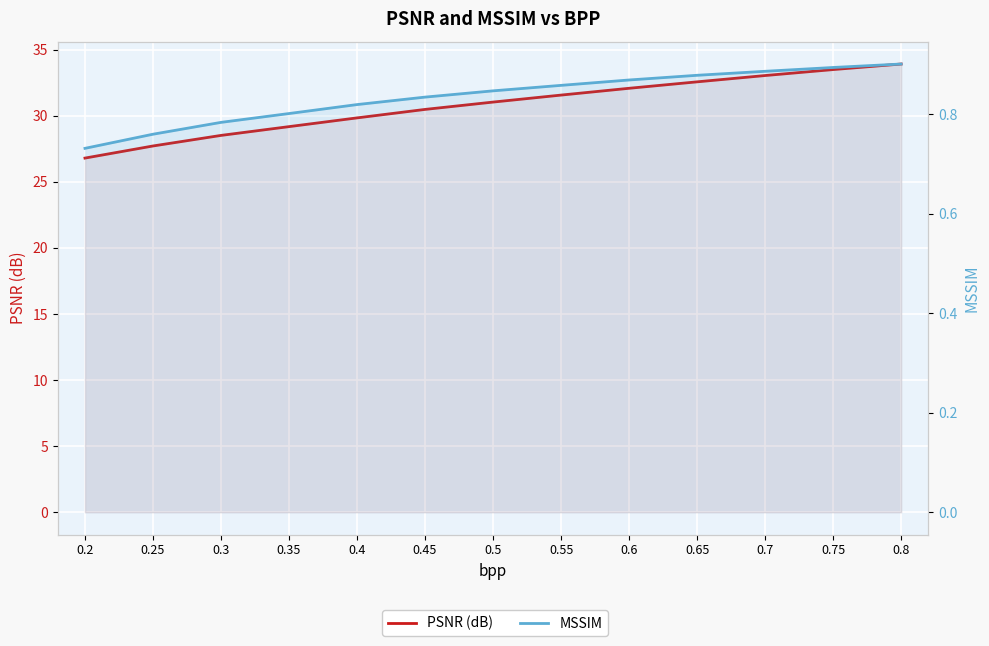

What value does the PSNR (dB) series have at 0.4?

29.8